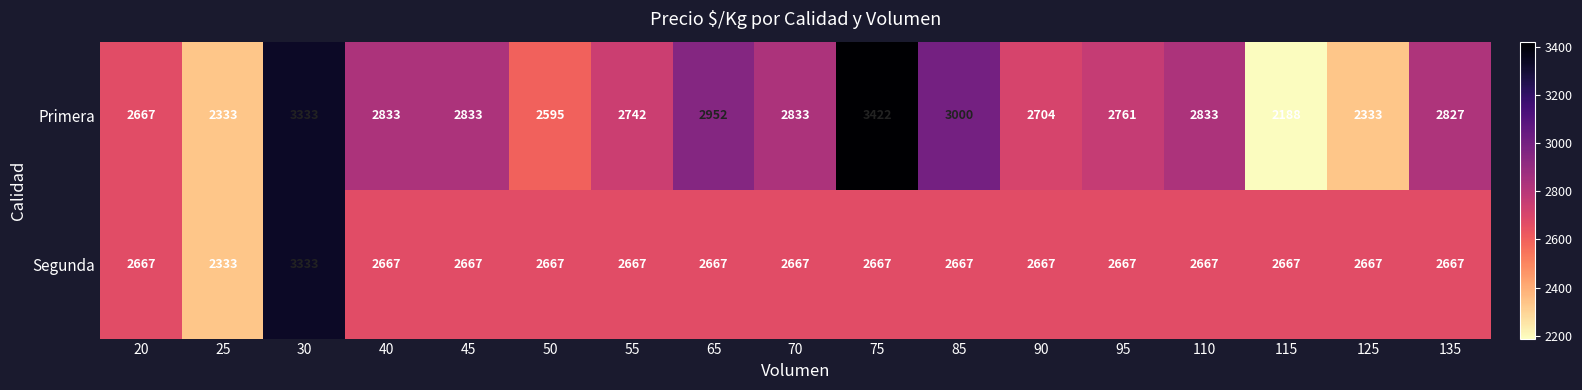

At how many categories does at least one series exceed 3260?

2